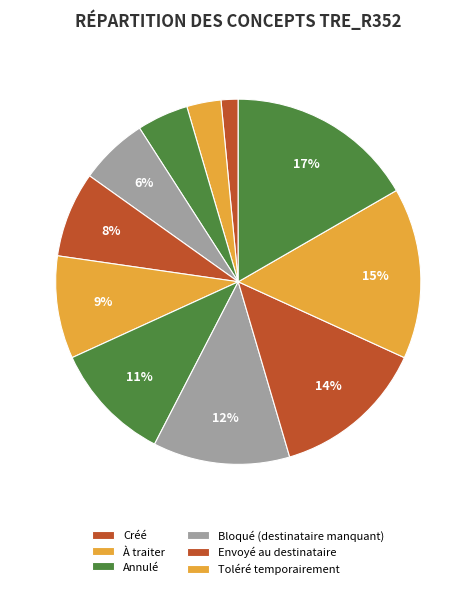

Count the number of slices in the pie.

11